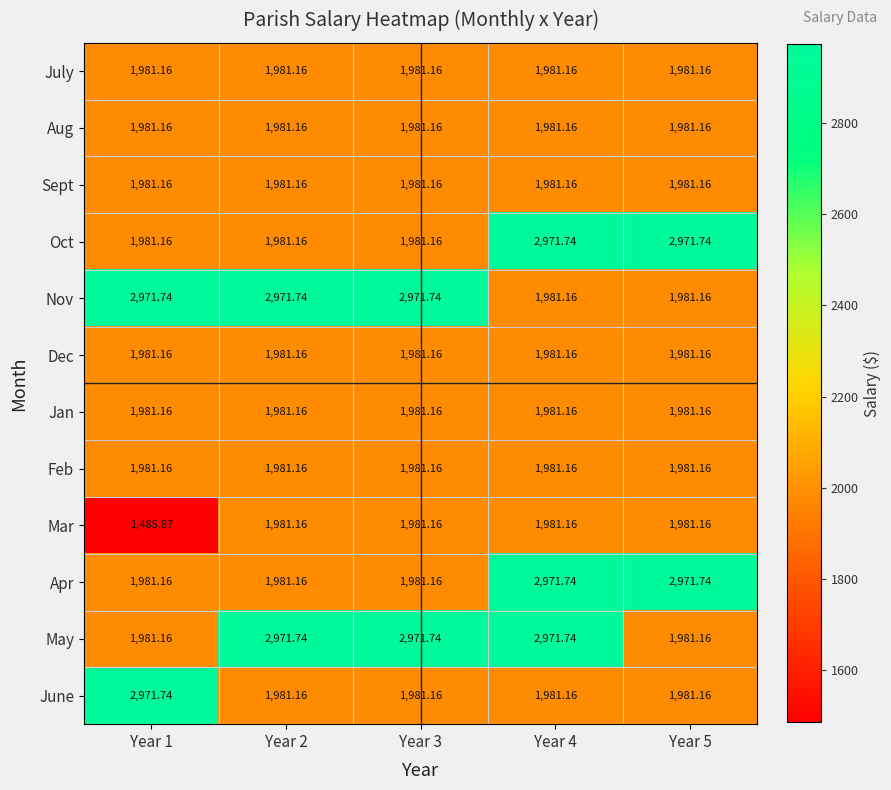

Between Year 4 and Year 5, which series saw the biggest shift?

May